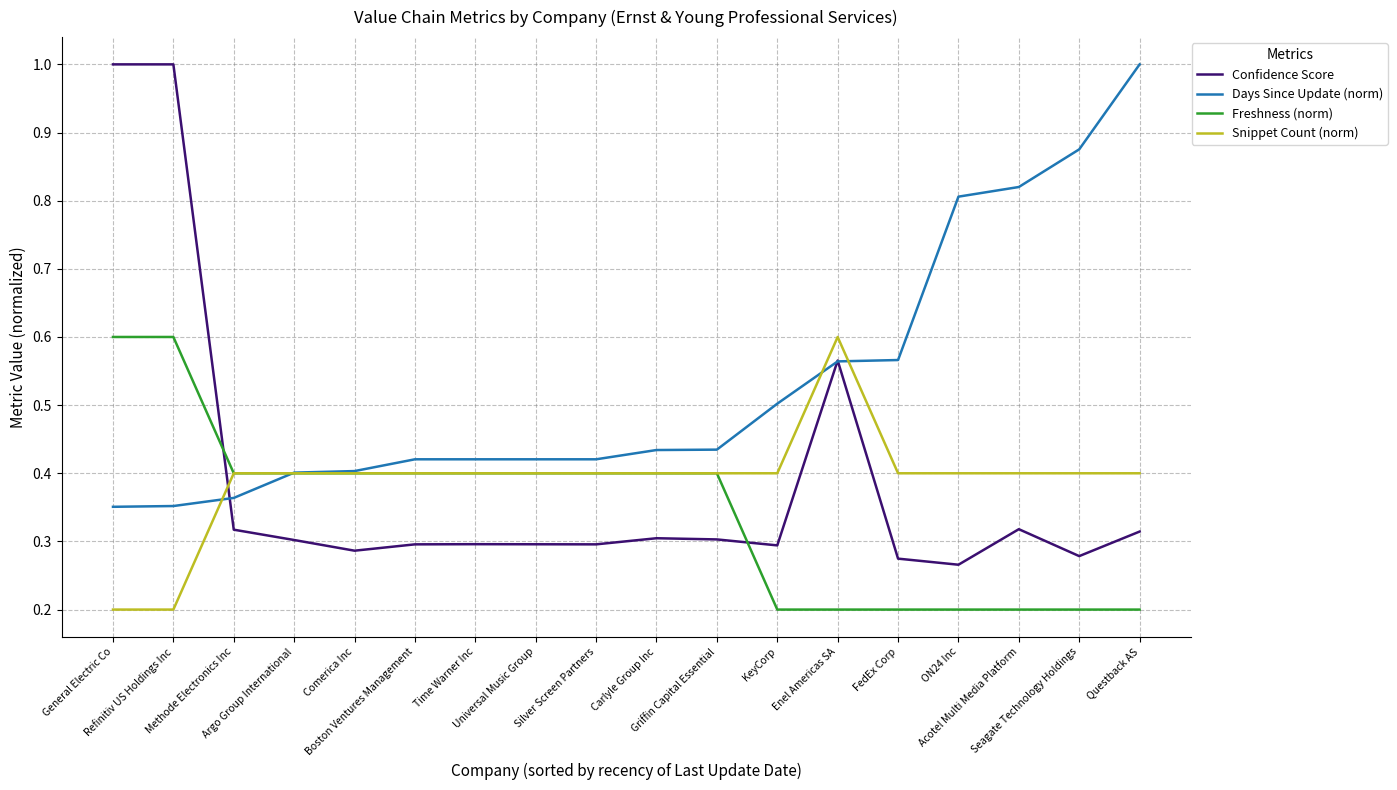

What is the greatest value displayed?

1.0